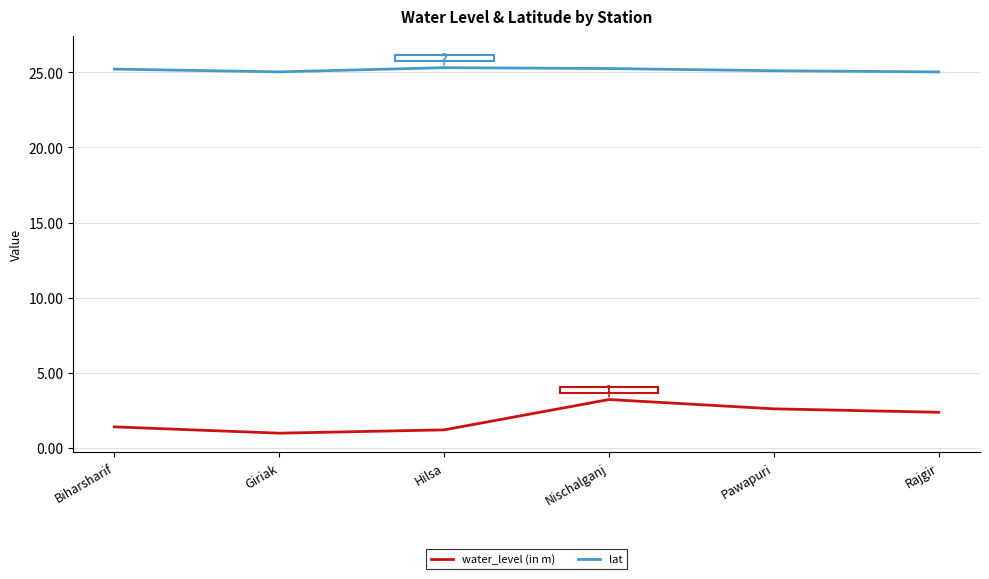

The value of water_level (in m) at Nischalganj is 3.2. True or false?

True